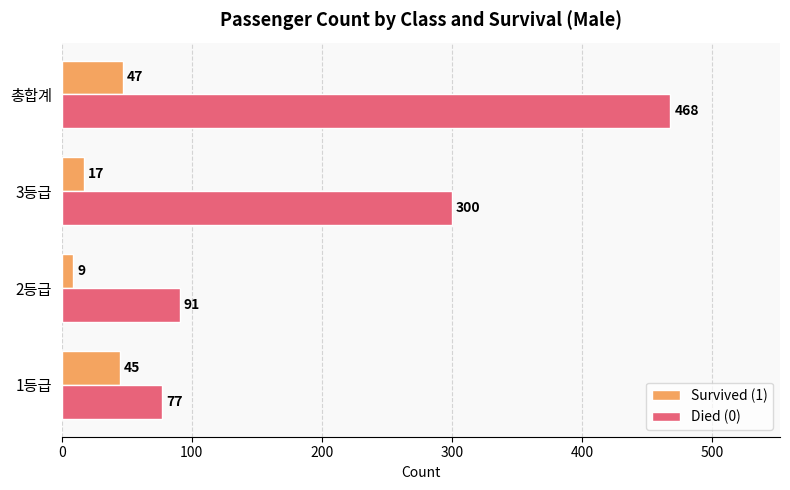

Which series has the largest range (max minus min)?

Died (0)